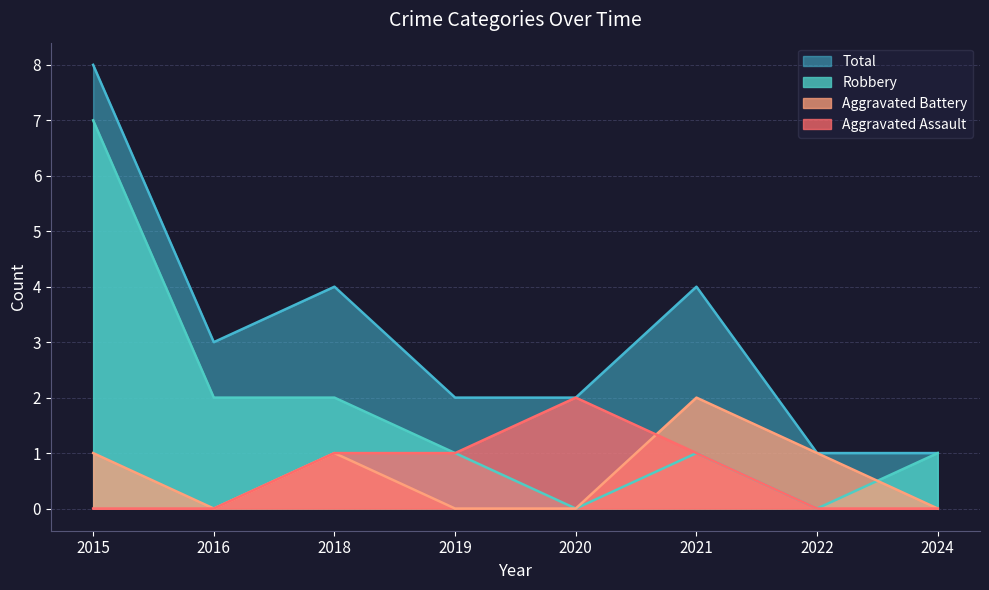

In Total, how many points are lower than both neighbors (excluding endpoints)?

1